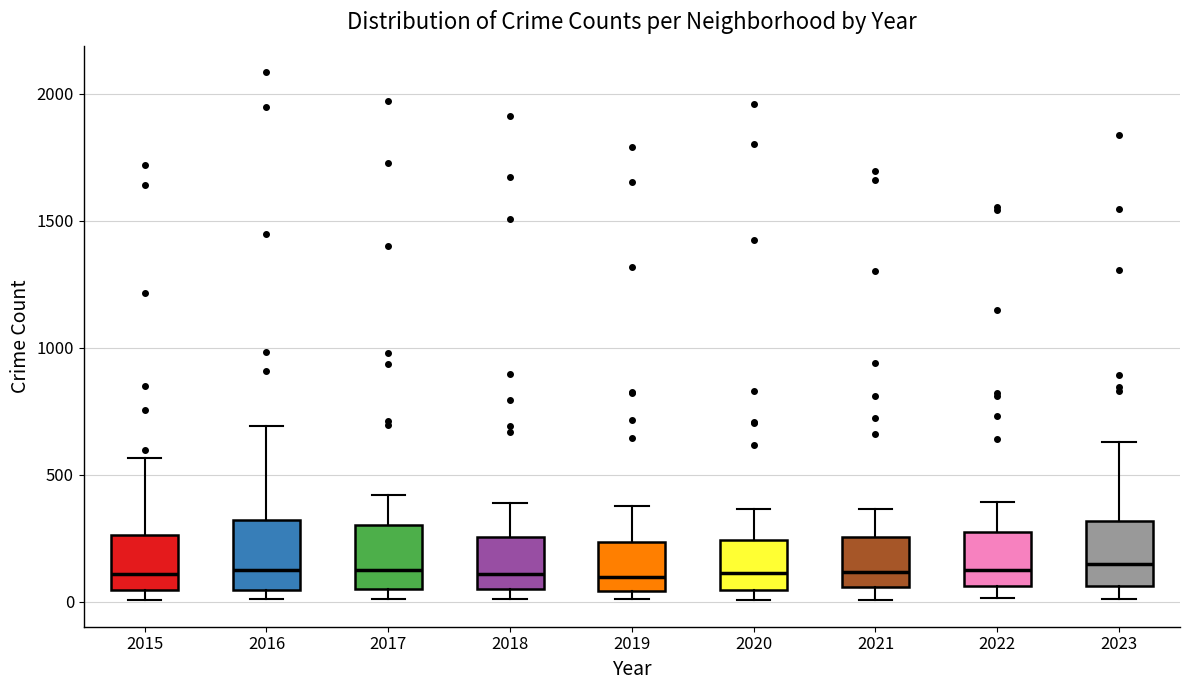

Reading left to right, transcribe this box plot: for each box, give where its median line is, the range the box spans, and where its two whiskers end, as read against the y-axis. The values are not printed on the chart, so give them approximately, as read against the axis.

2015: median 100, box 50 to 250, whiskers 0 to 550
2016: median 150, box 50 to 300, whiskers 0 to 700
2017: median 100, box 50 to 300, whiskers 0 to 400
2018: median 100, box 50 to 250, whiskers 0 to 400
2019: median 100, box 50 to 250, whiskers 0 to 400
2020: median 100, box 50 to 250, whiskers 0 to 350
2021: median 100, box 50 to 250, whiskers 0 to 350
2022: median 100, box 50 to 250, whiskers 0 to 400
2023: median 150, box 50 to 300, whiskers 0 to 650